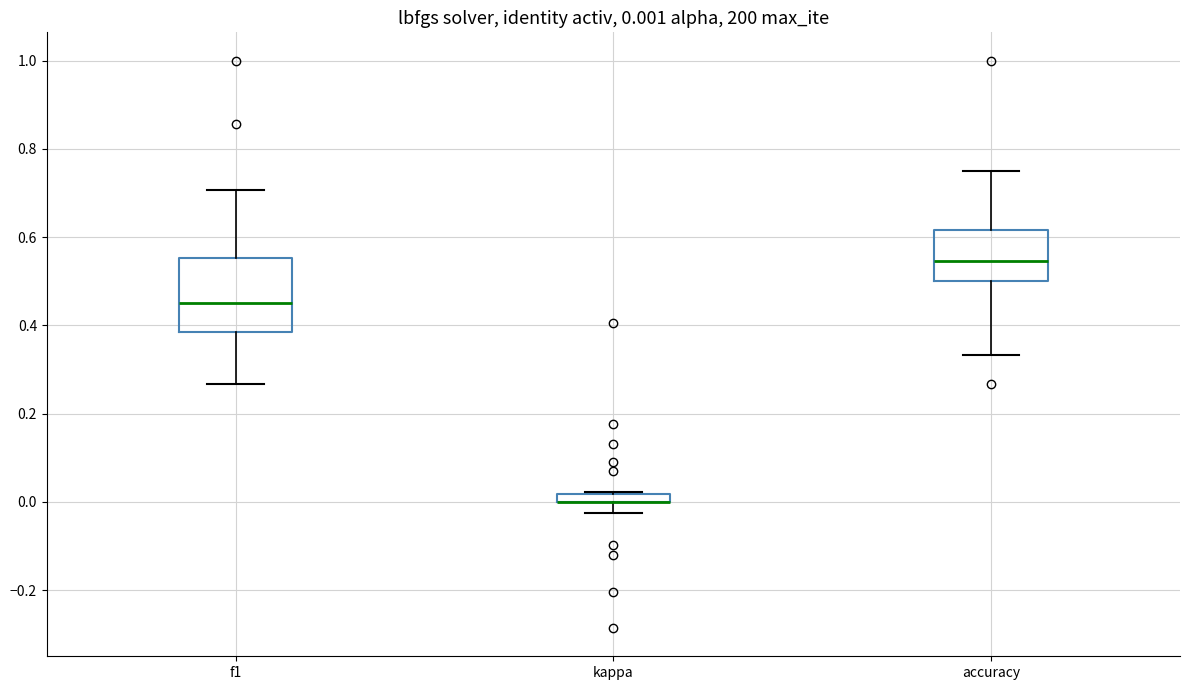

Which box is the tallest, from its lower edge to its upper edge?

f1